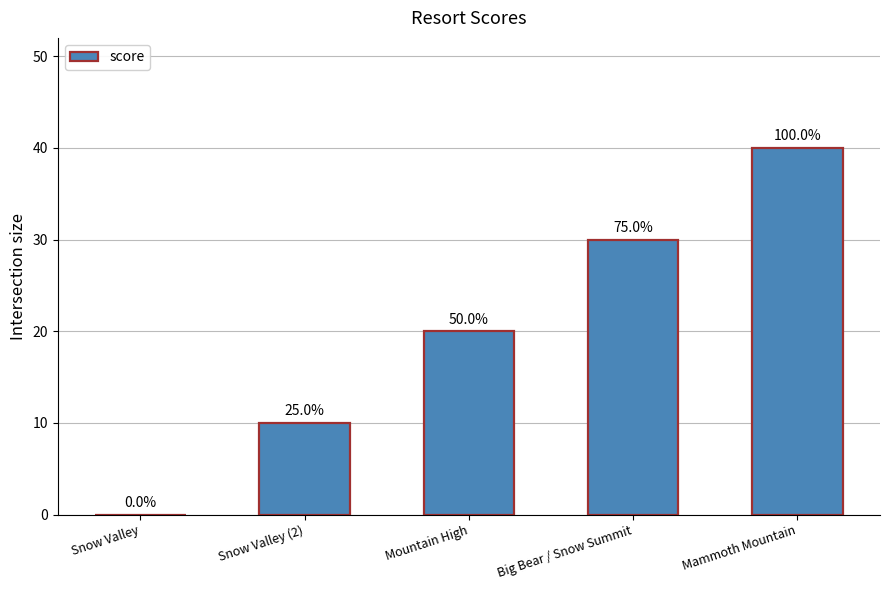

What is the change in value from Snow Valley to Big Bear / Snow Summit?

+30